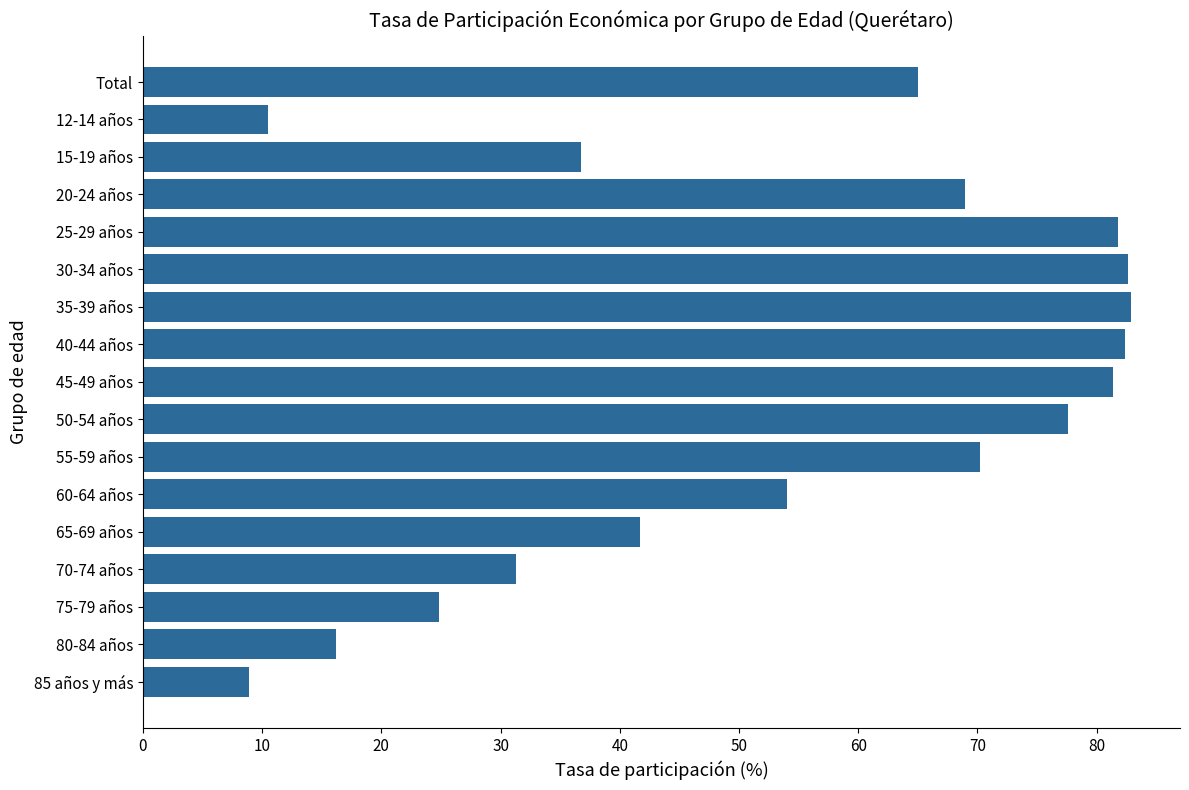

How many bars are there in total?

17